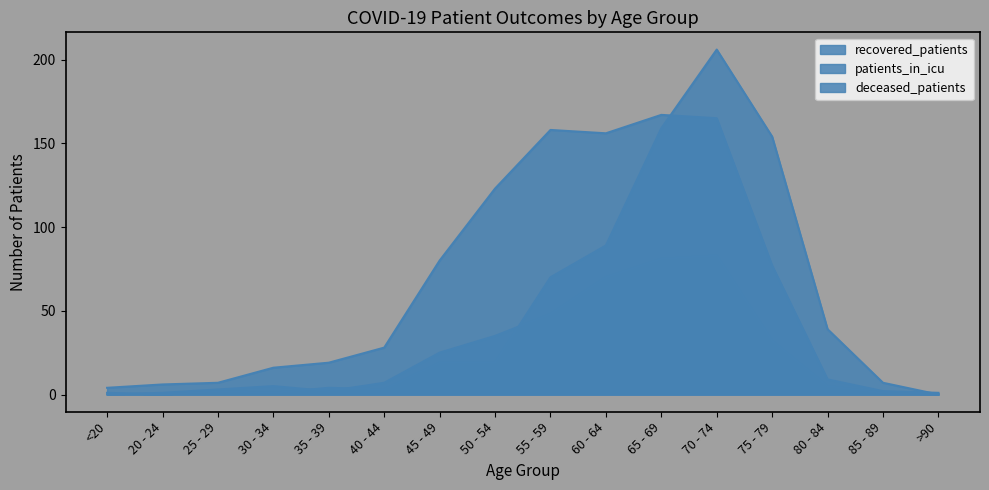

What are all the series names shown in the legend?

recovered_patients, patients_in_icu, deceased_patients